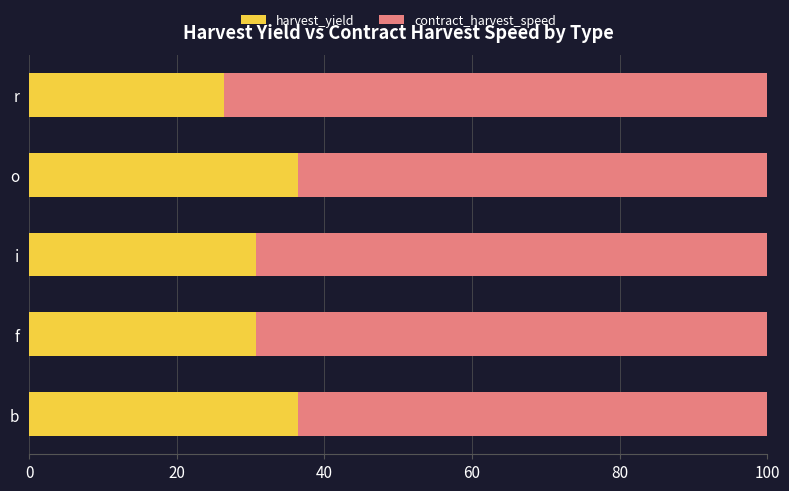

What is the maximum value for harvest_yield?

36.4